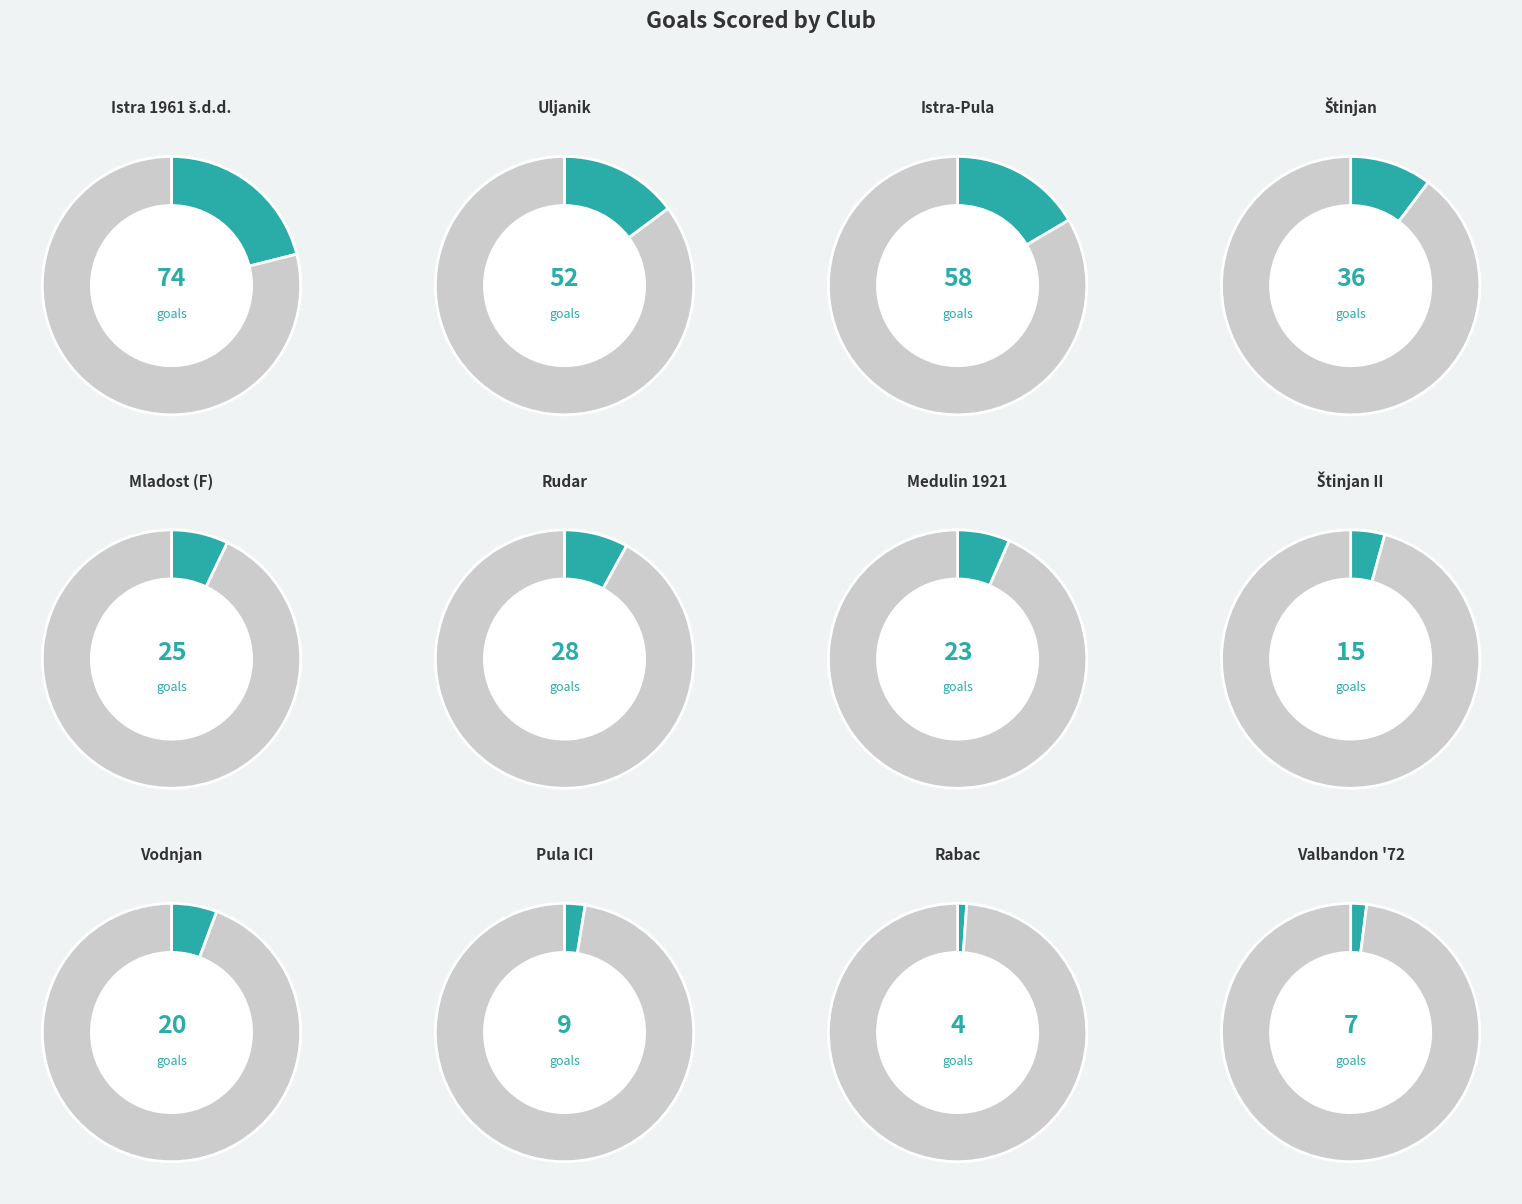

Which has a higher value, Rudar or Uljanik?

Uljanik